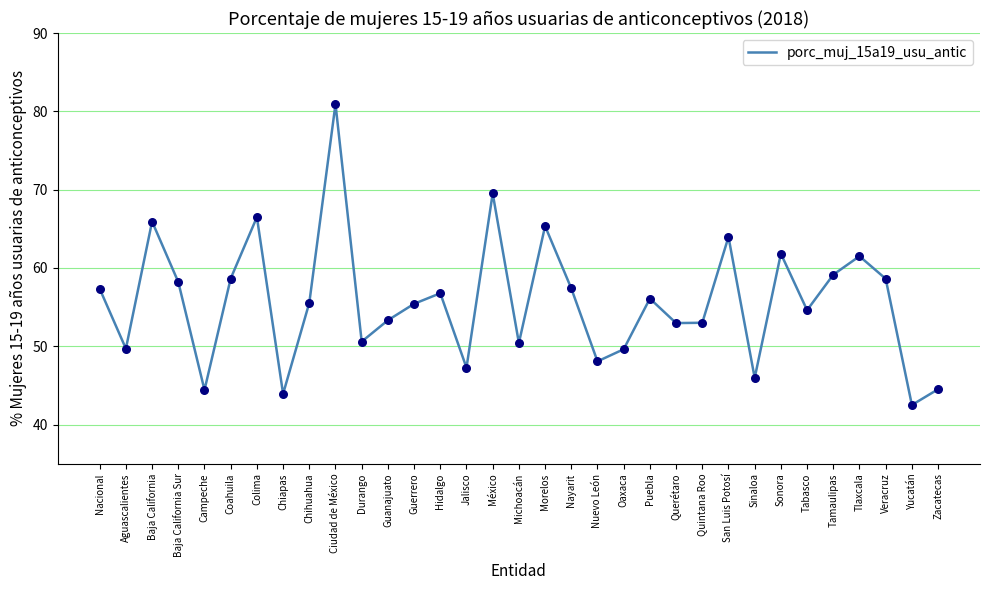

Which has a higher value, Oaxaca or Michoacán?

Michoacán